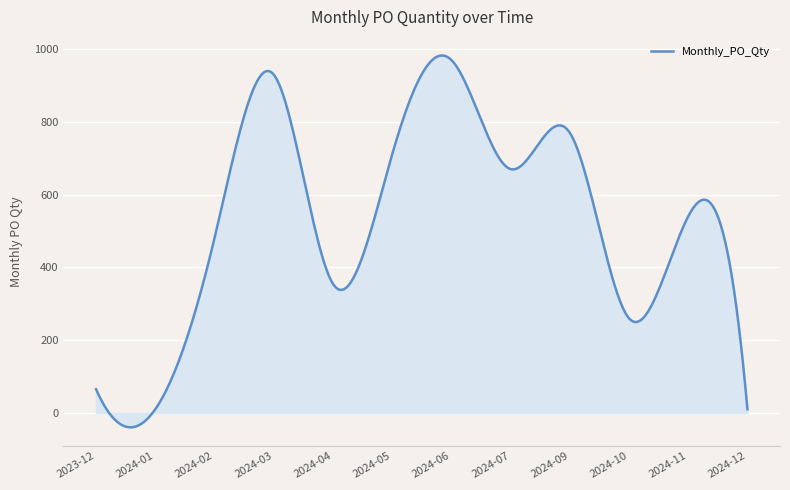

What is the difference between the maximum and minimum values?

1021.9